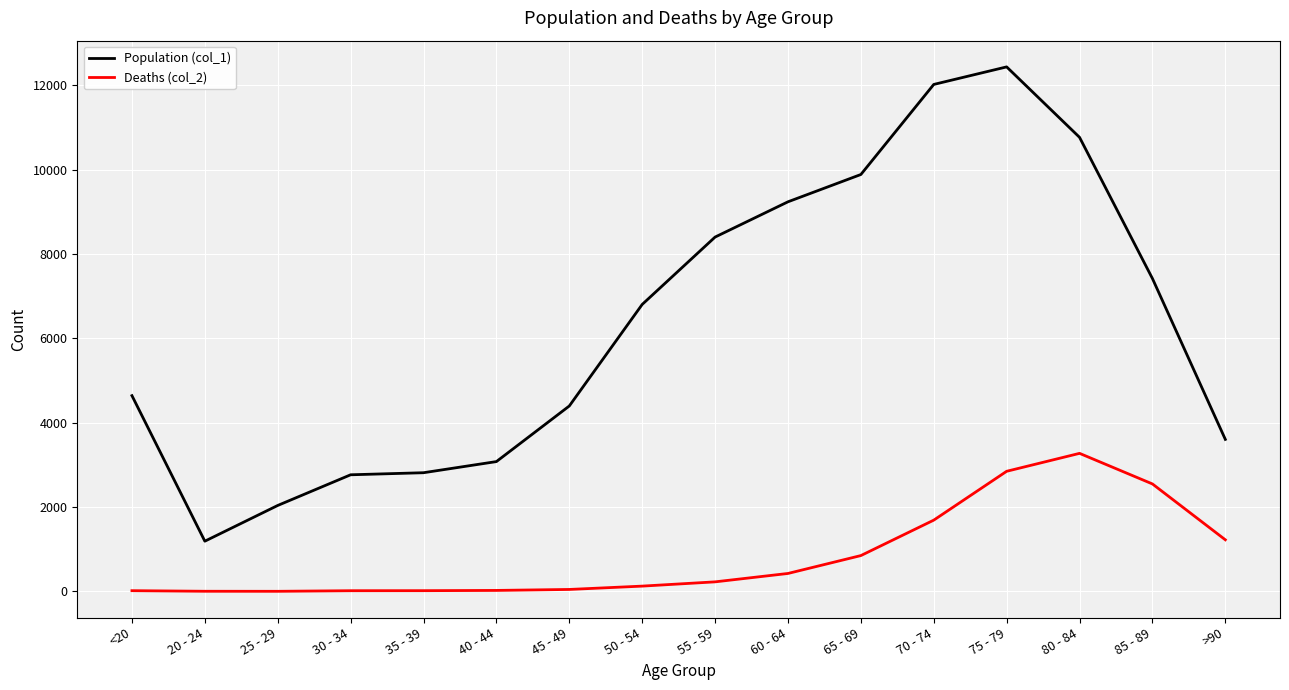

Rank the series by their maximum value, from lowest to highest.

Deaths (col_2), Population (col_1)